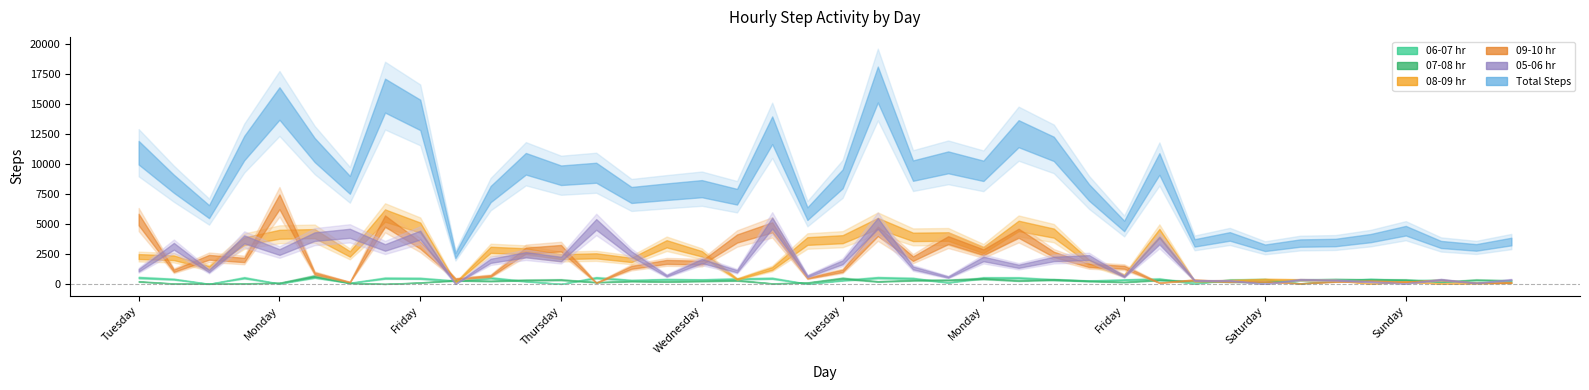

Rank the series at Friday from lowest to highest value.

07-08 hr, 06-07 hr, 09-10 hr, 08-09 hr, 05-06 hr, Total Steps